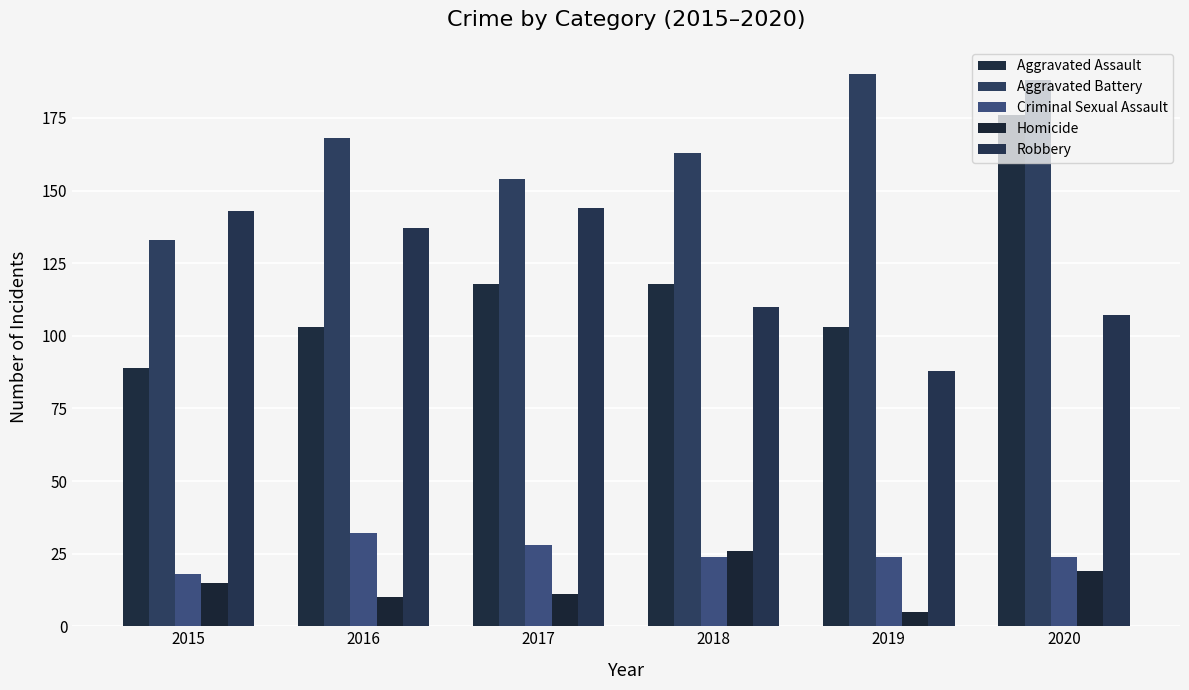

Between 2016 and 2017, which series saw the biggest shift?

Aggravated Assault